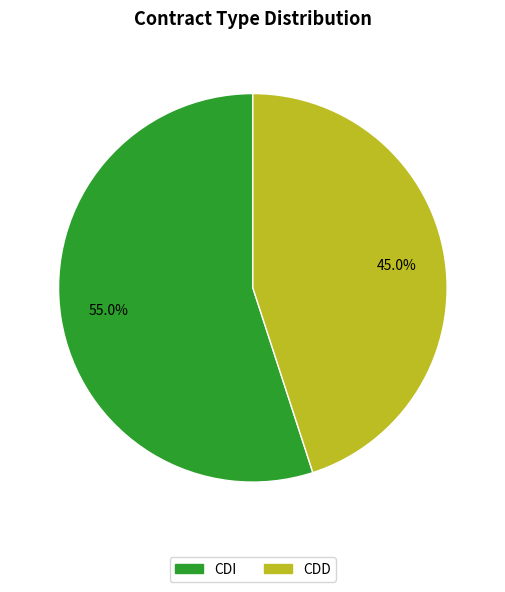

True or false: CDD accounts for 45% of the total.

True